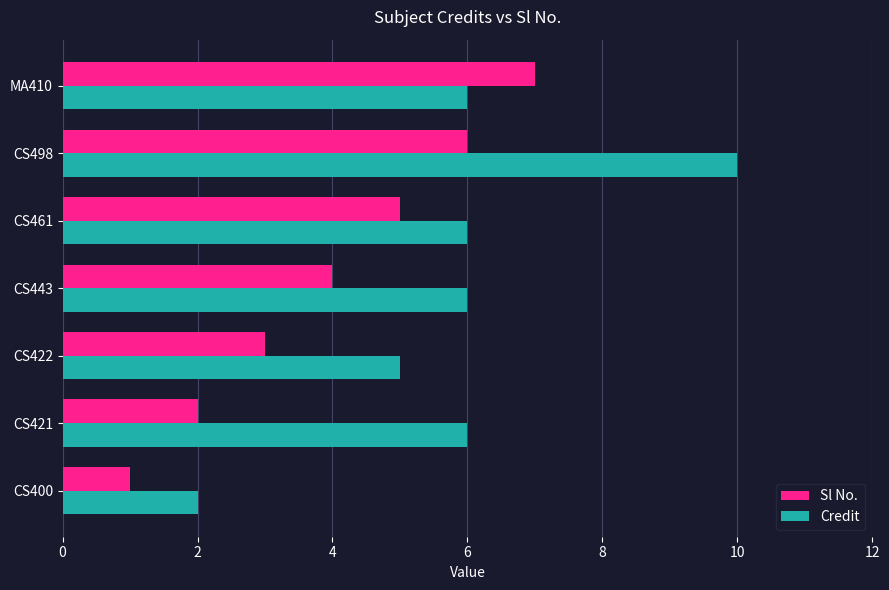

Is it true that Credit equals 10 at CS498?

True